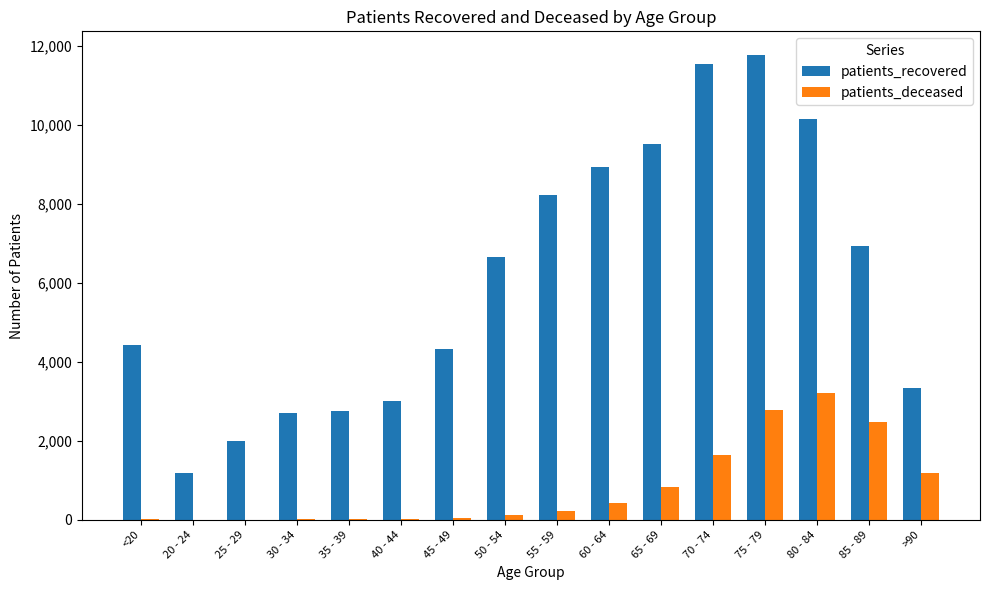

At which category is the sum across all series the highest?

75 - 79